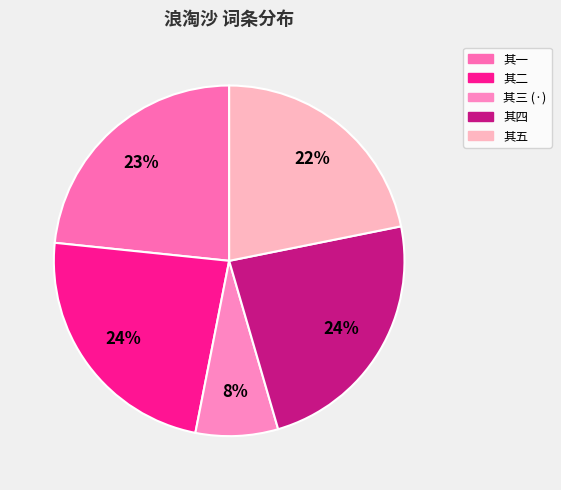

Which category has the smallest portion of the pie?

其三 (·)